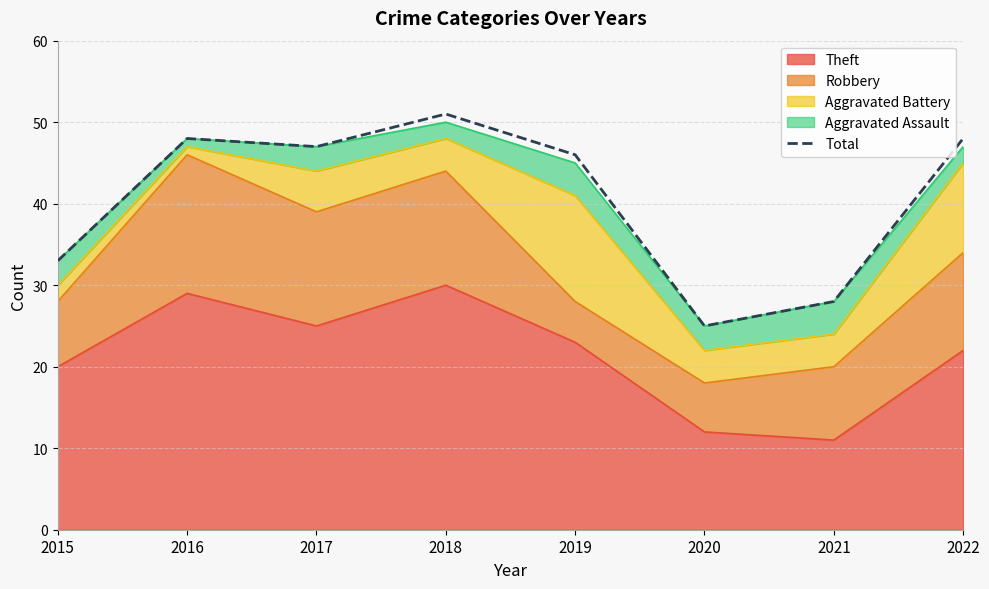

Rank the categories by value from highest to lowest.

2018, 2016, 2022, 2017, 2019, 2015, 2021, 2020